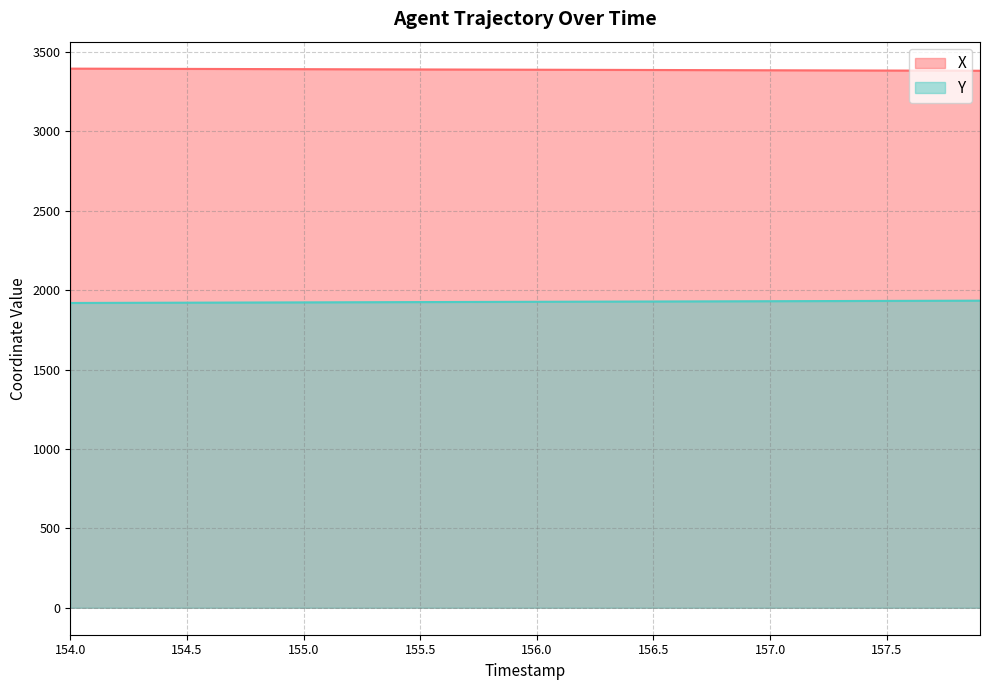

What is the sum of the X values at 156.0 and 154.9?

6781.5